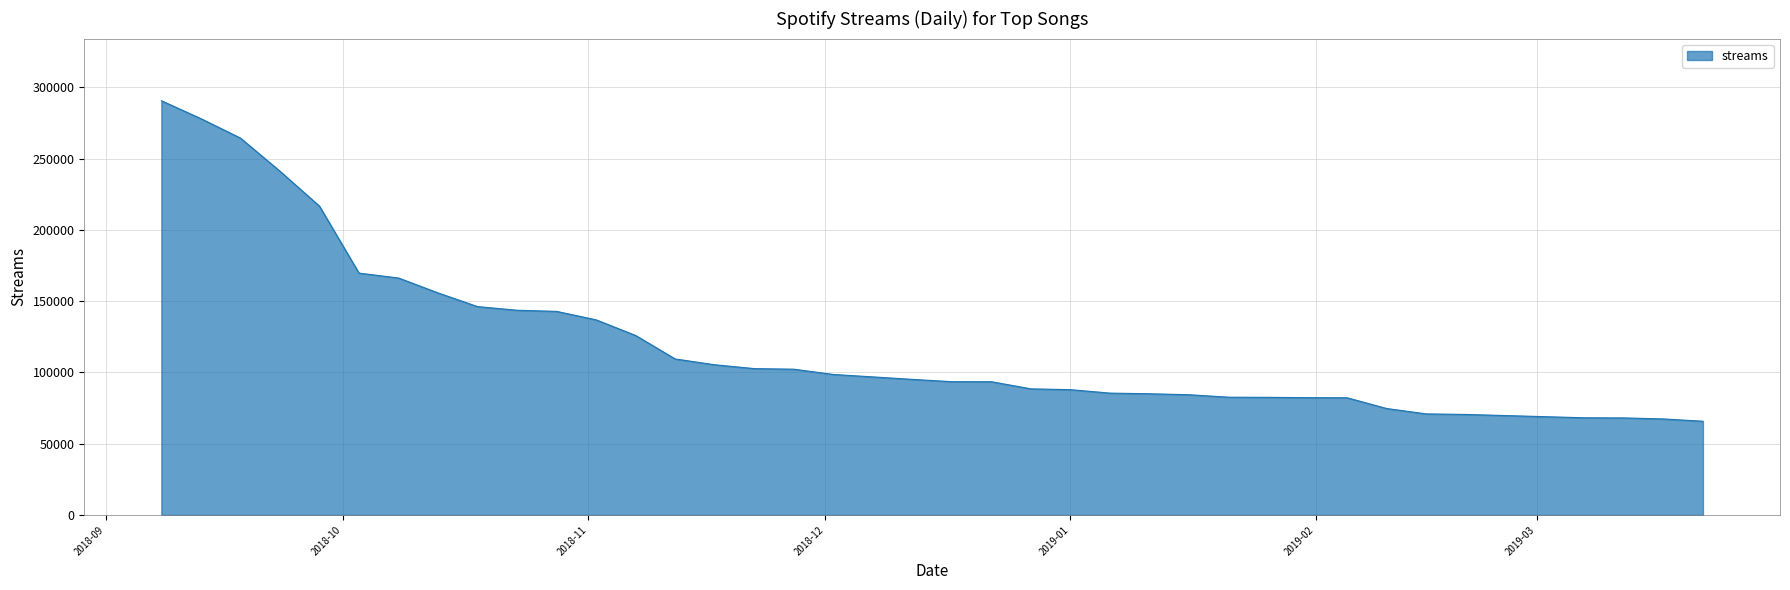

What is the sum of all values?

4759763